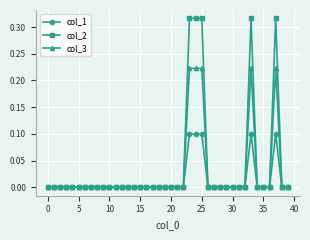

What is the highest value of the col_1 series?

0.1